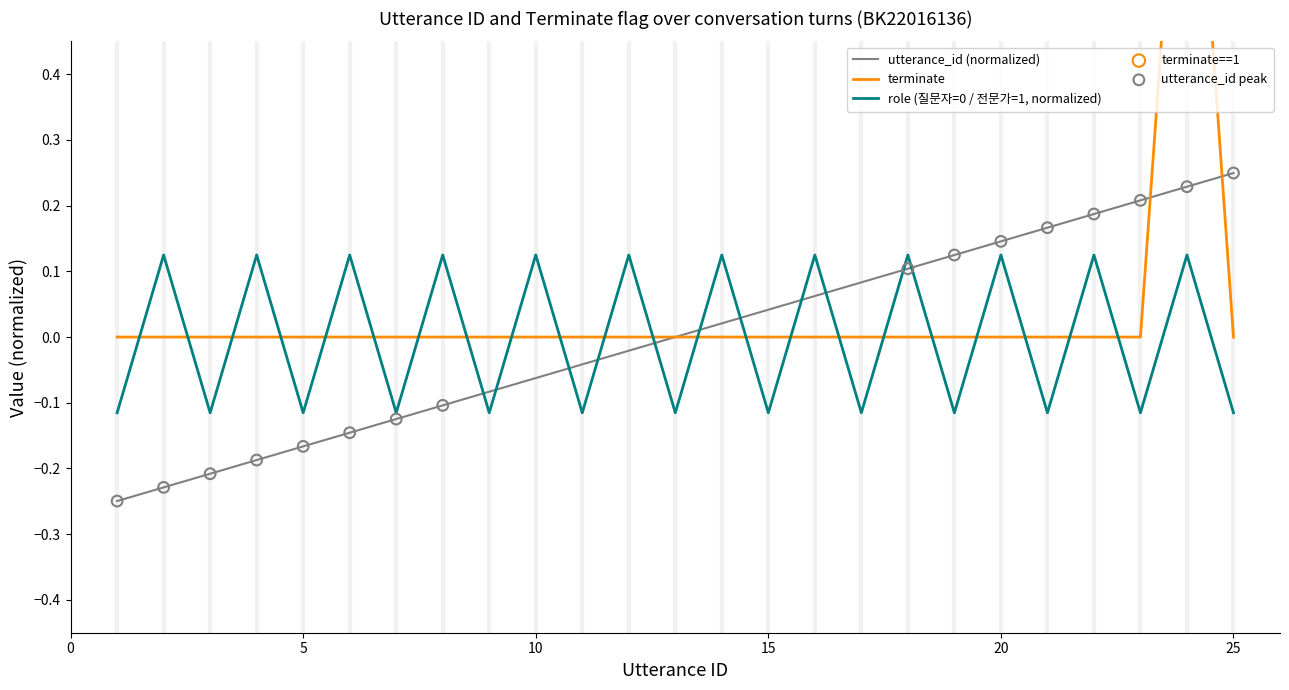

Is the value of utterance_id at 22 greater than the value of terminate at 4?

Yes